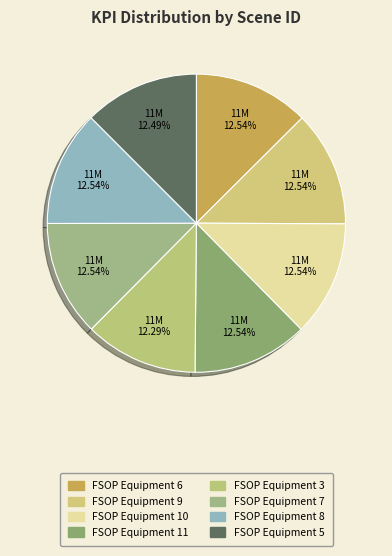

Does FSOP Equipment 11 represent more than half of the total?

No